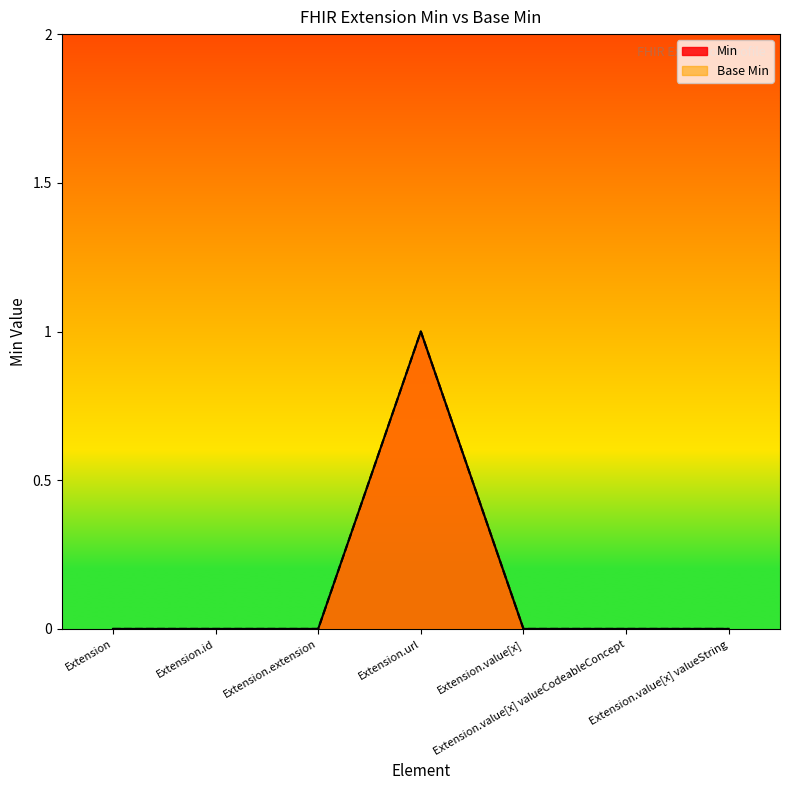

True or false: Base Min has more than 1 points higher than both neighbors.

False